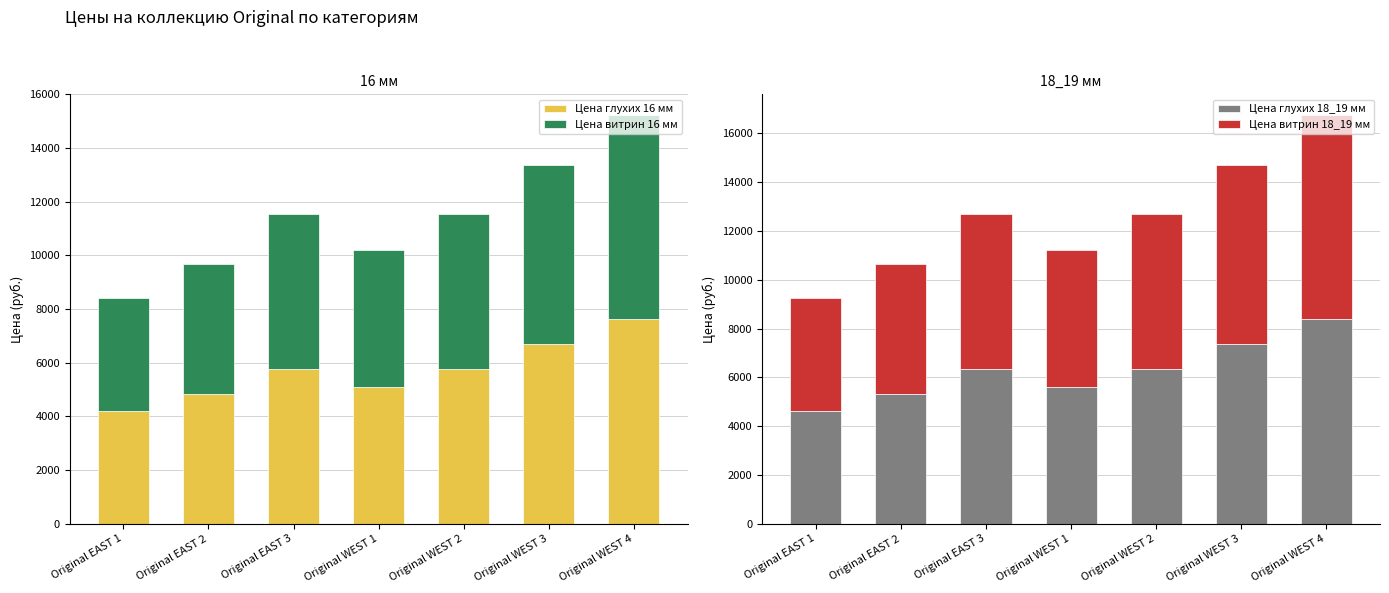

What is the value of the Цена витрин 18_19 мм bar at the 2nd from the left?

5318